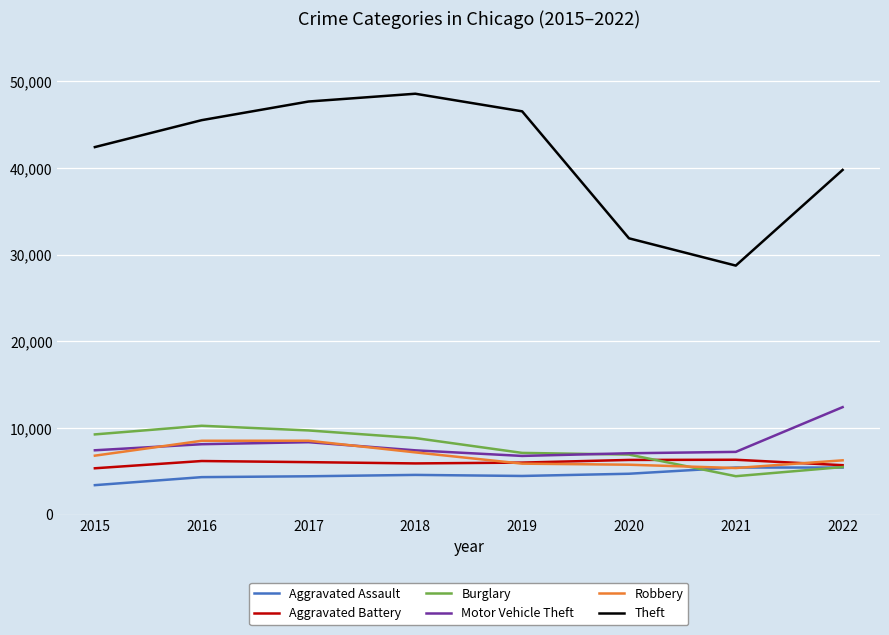

Which series has the largest total across all categories?

Theft